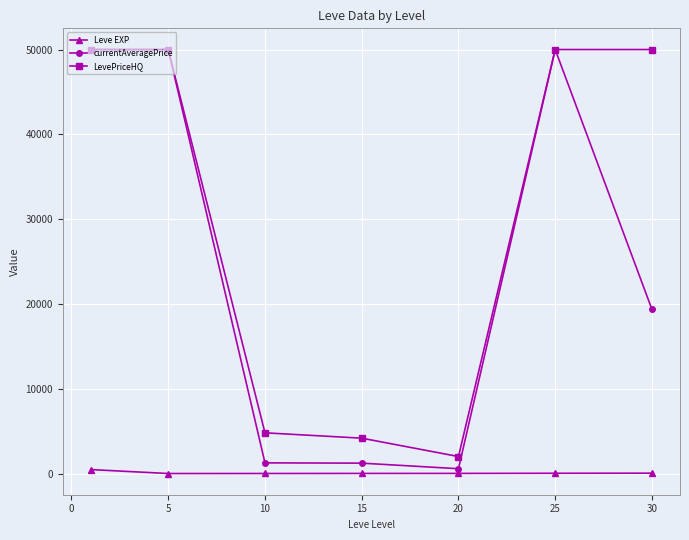

What is the maximum value shown in the chart?

50000.0